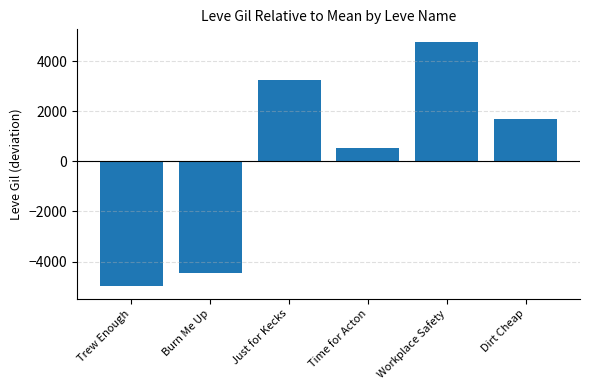

What is the difference between the maximum and second lowest values?

9250.0